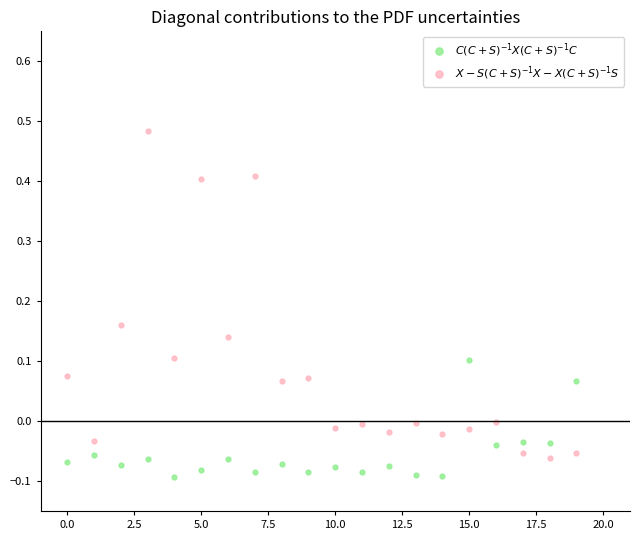

Which series has the widest spread of Y values?

$X - S(C+S)^{-1}X - X(C+S)^{-1}S$